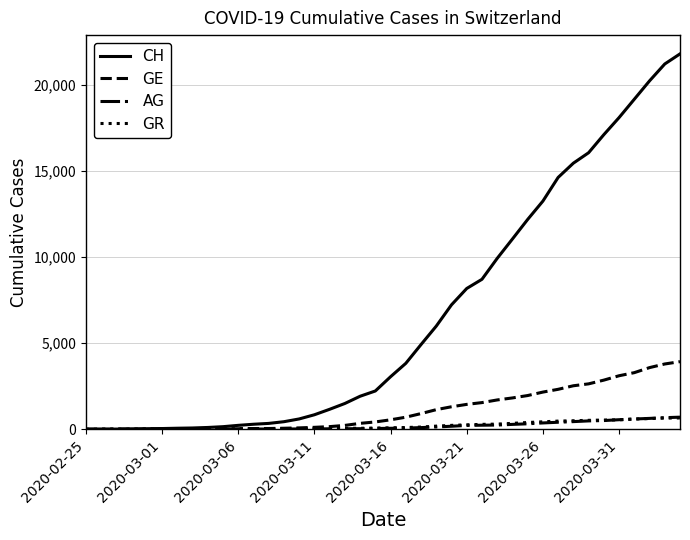

Which series has the widest spread of values?

CH